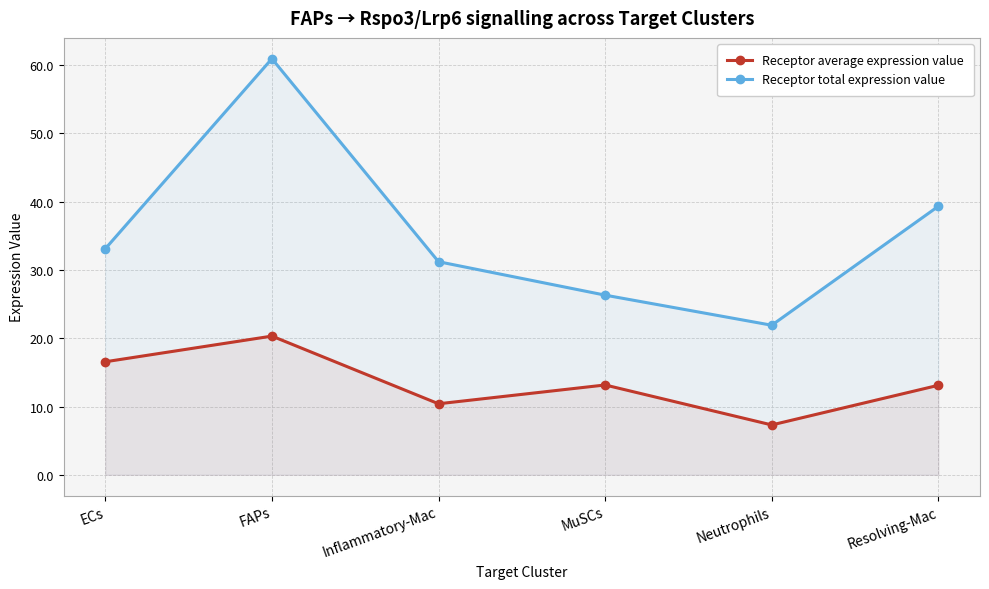

What is the difference between the second highest and second lowest values in the Receptor total expression value series?

13.0